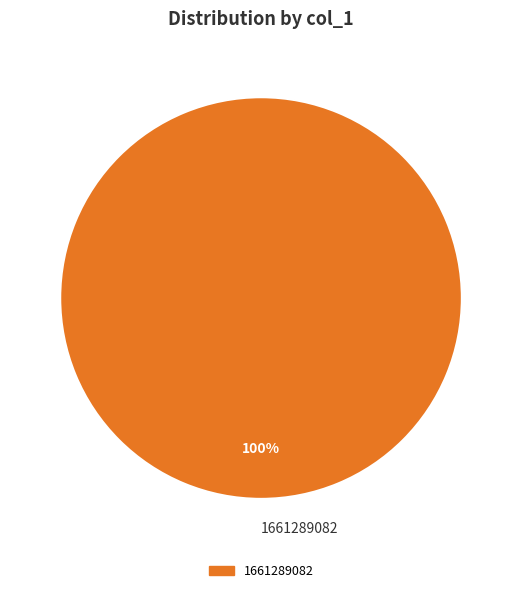

The 1661289082 slice represents 100% of the pie. True or false?

True